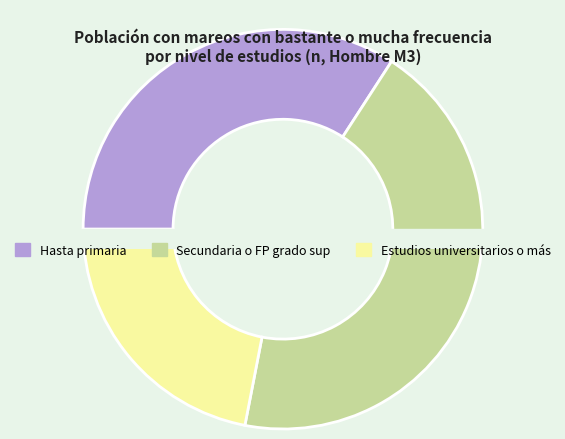

What percentage is the Hasta primaria slice, to the nearest percent?

34%